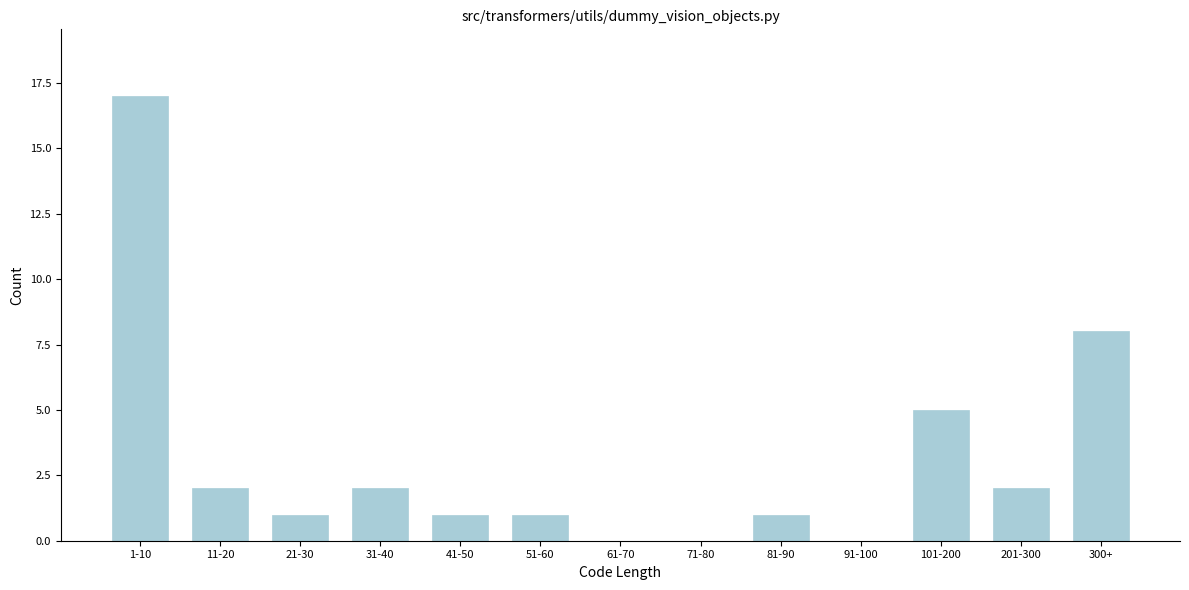

Reading left to right, extract all data points from this chart.

1-10=17	11-20=2	21-30=1	31-40=2	41-50=1	51-60=1	61-70=0	71-80=0	81-90=1	91-100=0	101-200=5	201-300=2	300+=8